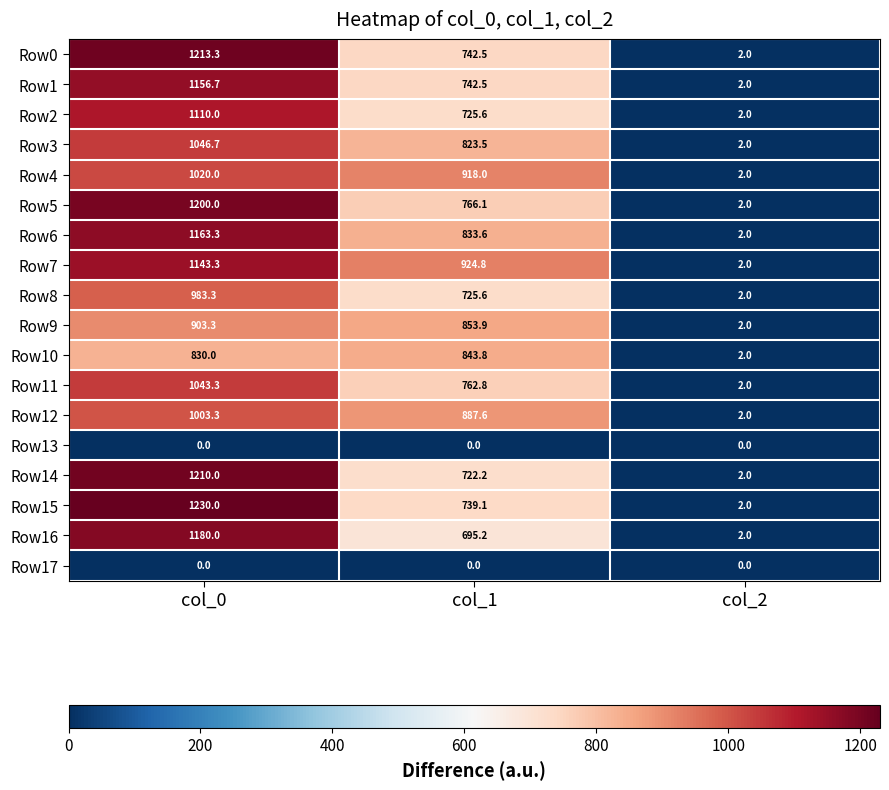

True or false: Row4 has a value of 1401.6 at col_1.

False